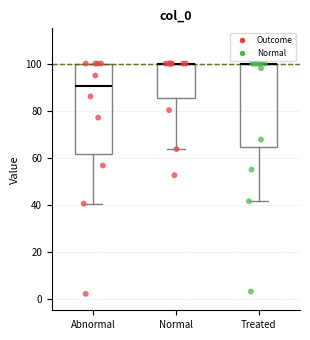

Reading left to right, transcribe this box plot: for each box, give where its median line is, the range the box spans, and where its two whiskers end, as read against the y-axis. The values are not printed on the chart, so give them approximately, as read against the axis.

Abnormal: median 90, box 62 to 100, whiskers 40 to 100
Normal: median 100 (drawn on the box's upper edge), box 86 to 100, whiskers 64 to 100
Treated: median 100 (drawn on the box's upper edge), box 64 to 100, whiskers 42 to 100